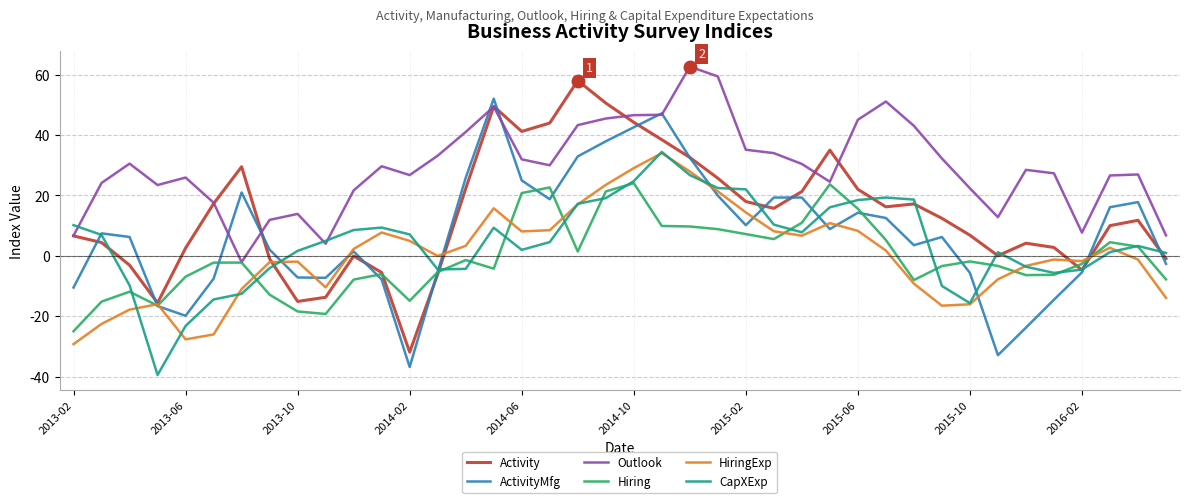

How many values in the HiringExp series exceed 1?

20